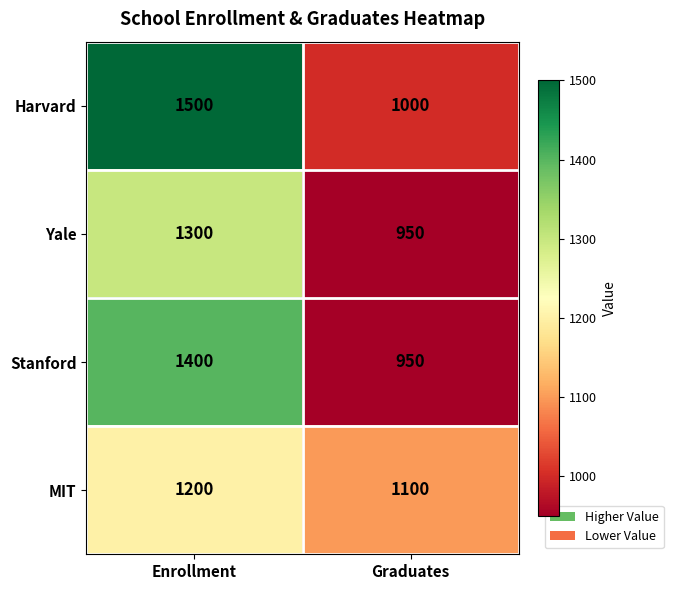

Which category has the lowest value across all series?

Graduates